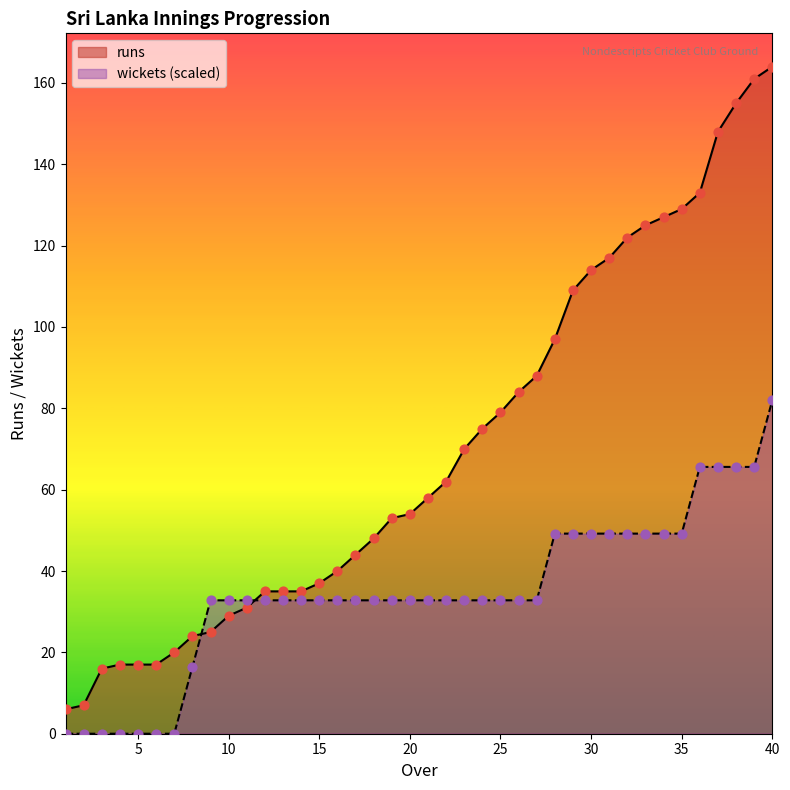

At how many categories does at least one series exceed 151?

3